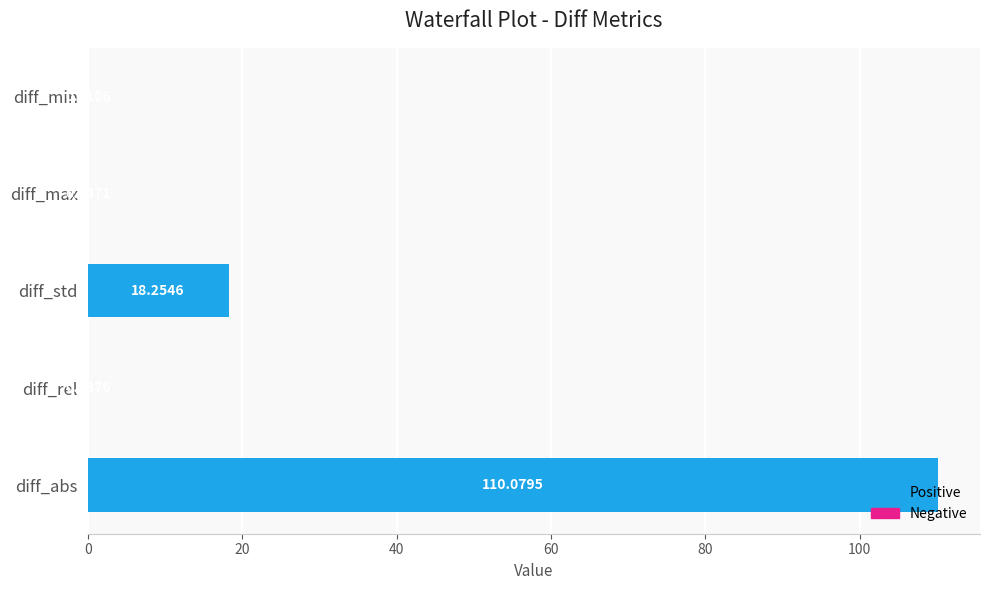

Between diff_abs and diff_min, which is larger?

diff_abs